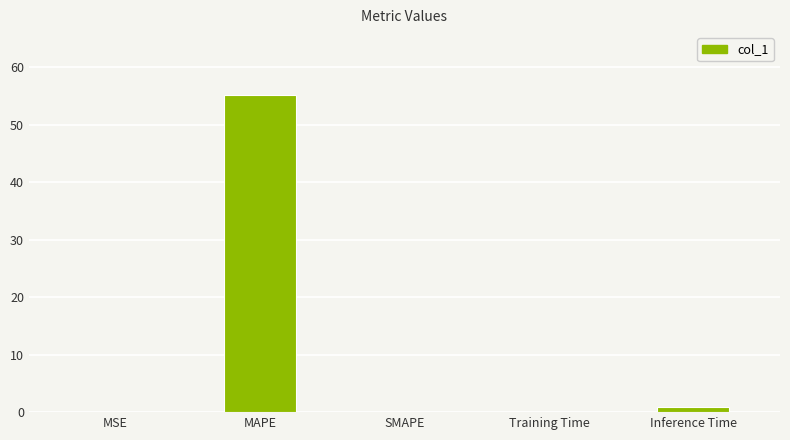

Between Inference Time and MSE, which is larger?

Inference Time